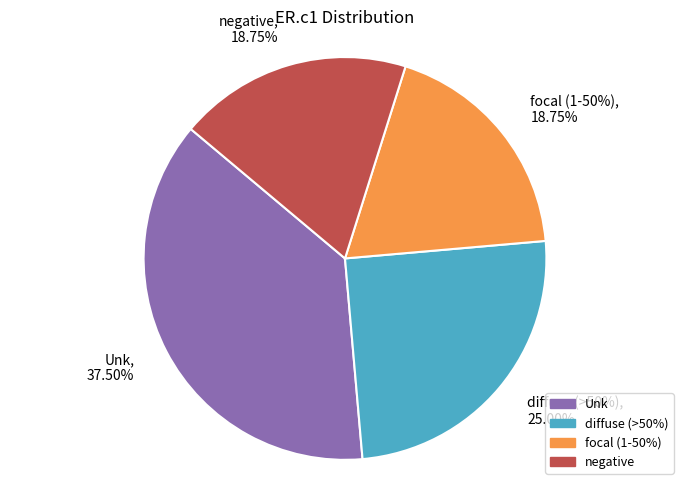

What percentage is NOT represented by negative?

81.2%